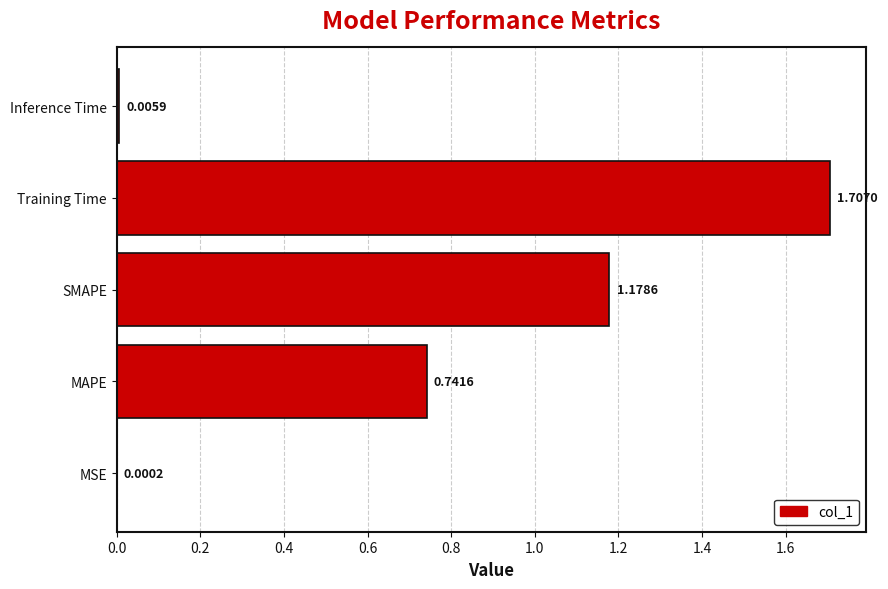

What is the sum of all values?

3.6